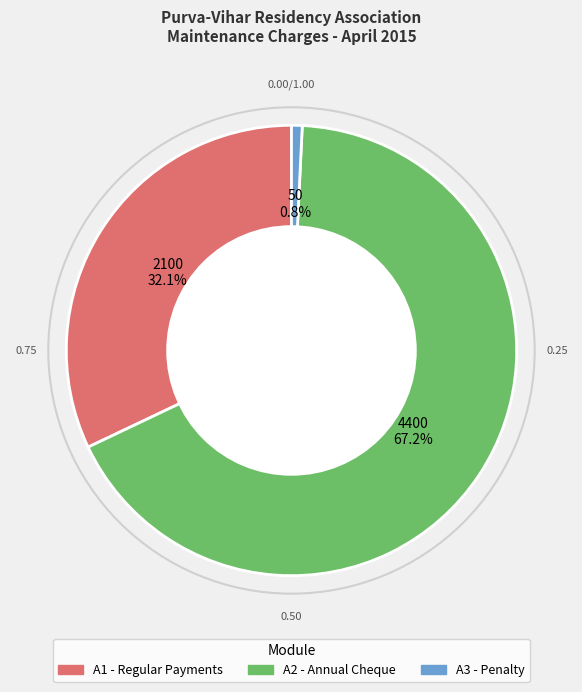

Does any single category account for the majority?

Yes